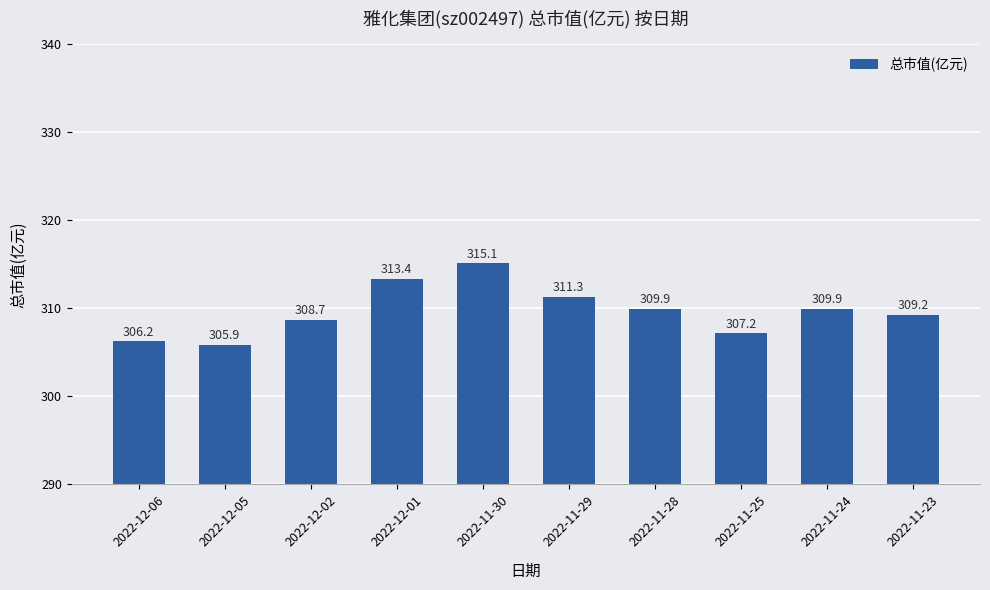

What position from the left is 2022-11-30?

5